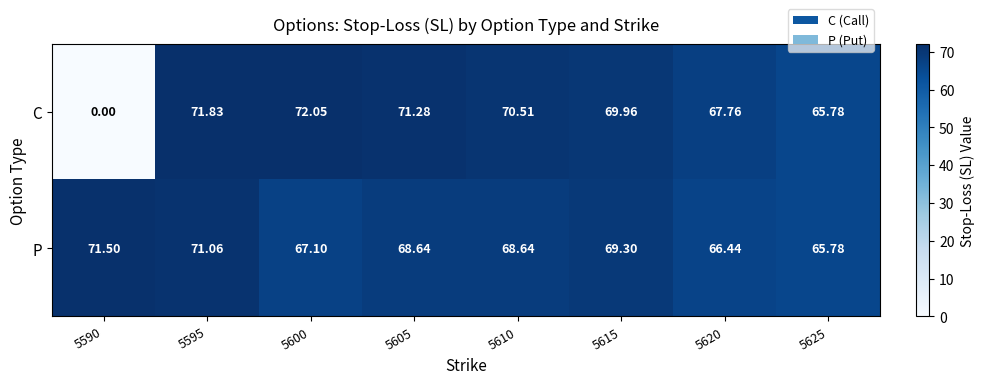

Which series changed the most between 5590 and 5620?

C